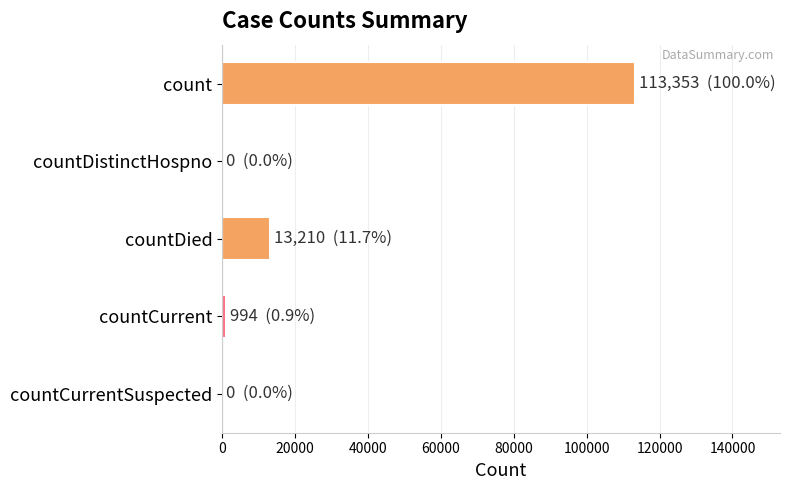

Which has a higher value, countCurrent or countDied?

countDied